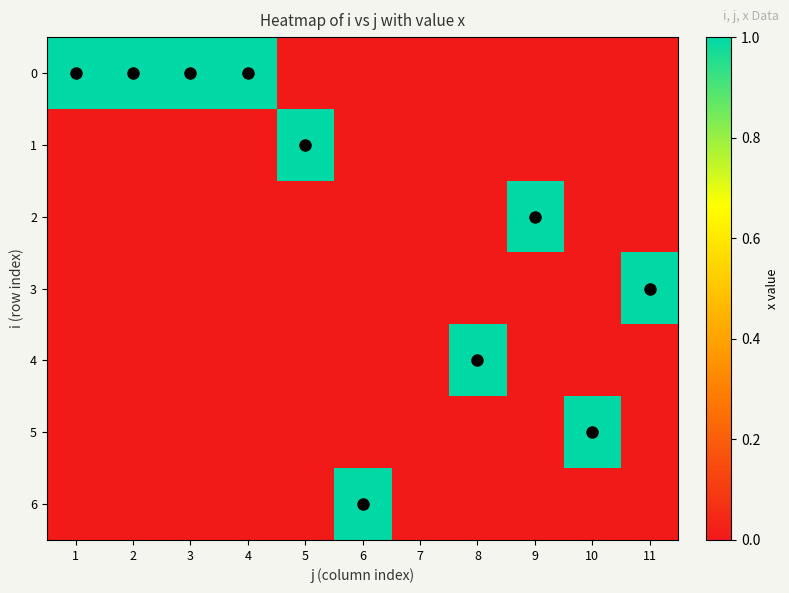

Count the number of data series in this chart.

7